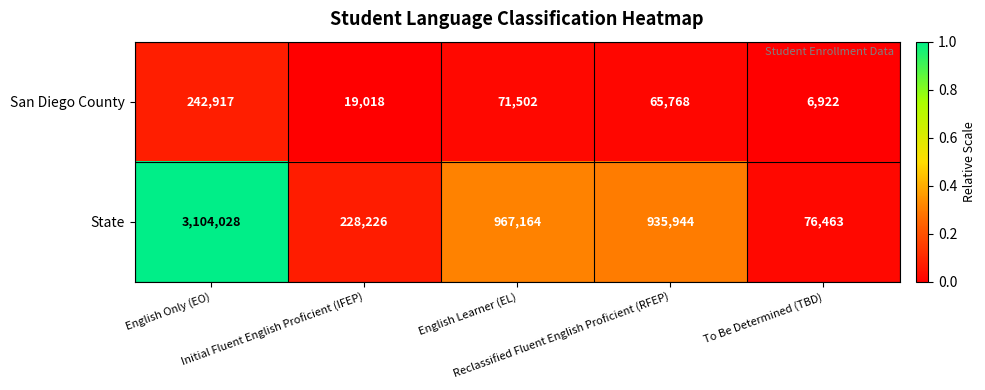

At how many categories does at least one series exceed 693017?

3